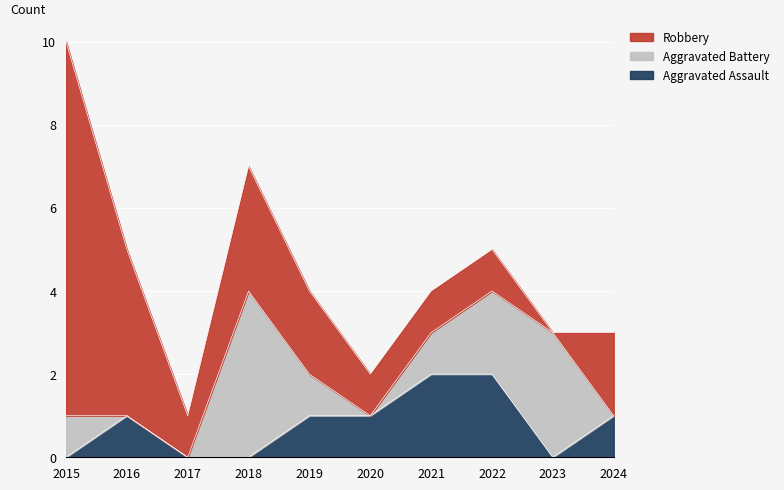

What is the difference between the highest and lowest values at 2017?

1